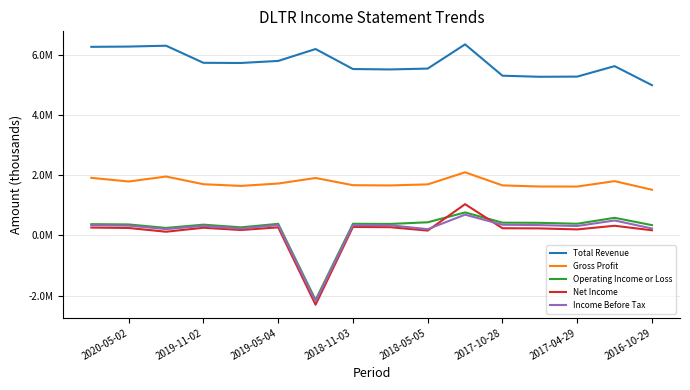

True or false: Net Income and Total Revenue cross at least once.

False